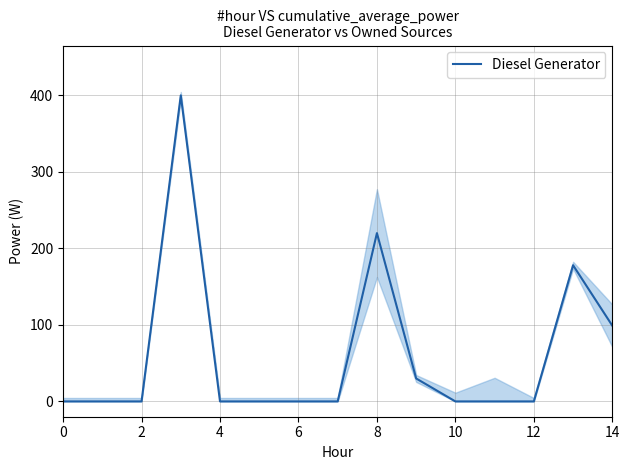

The value of Diesel Generator at 10 is 0. True or false?

True